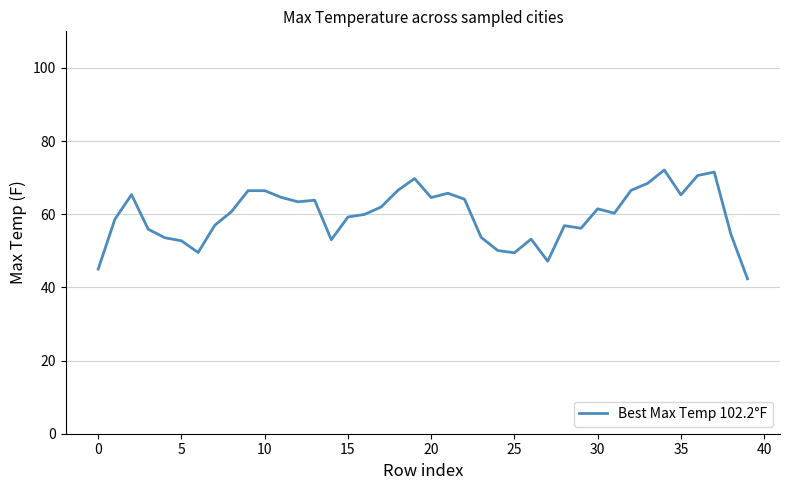

What is the difference between the maximum and minimum values?

29.8